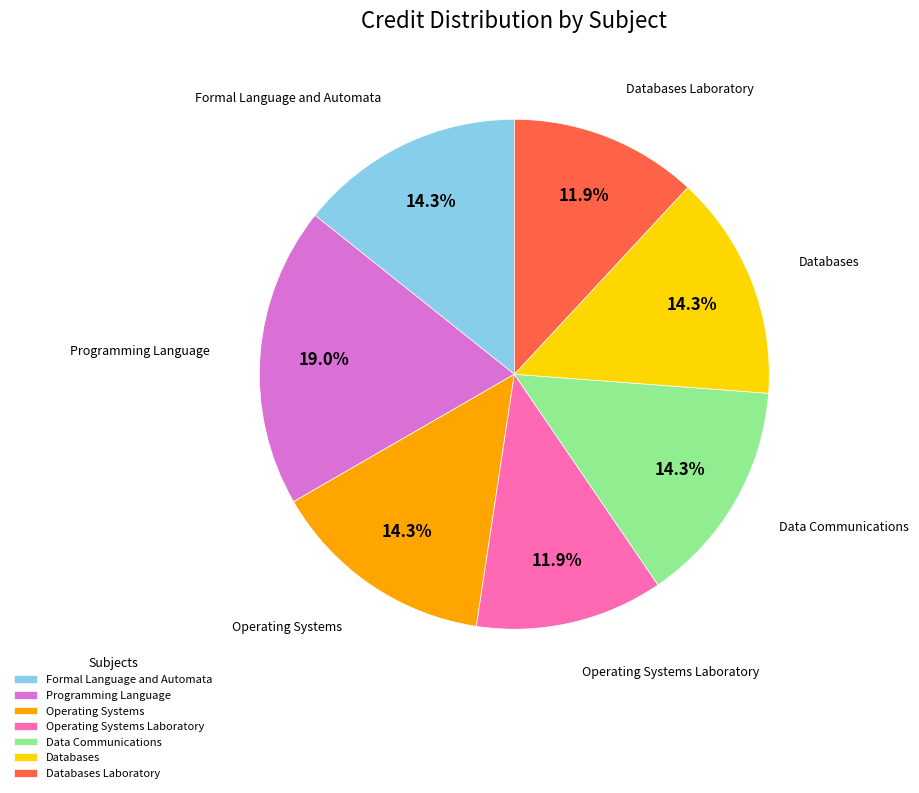

Does any single category account for the majority?

No